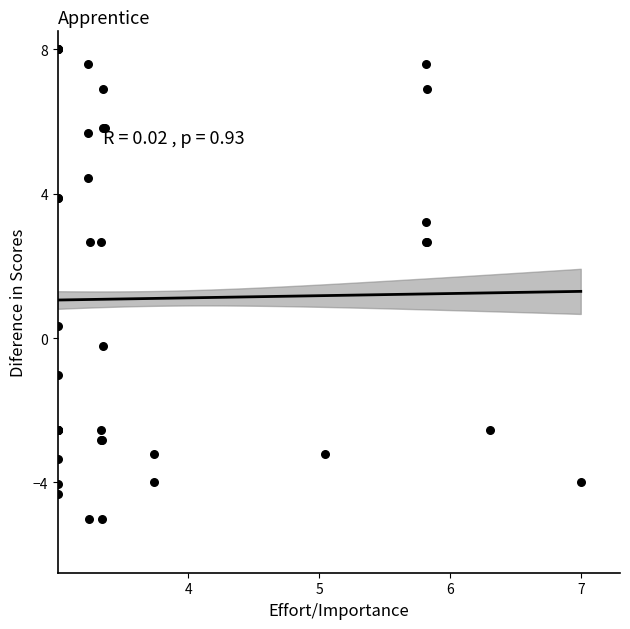

What Y value in the scatter plot is closest to 1?

0.3